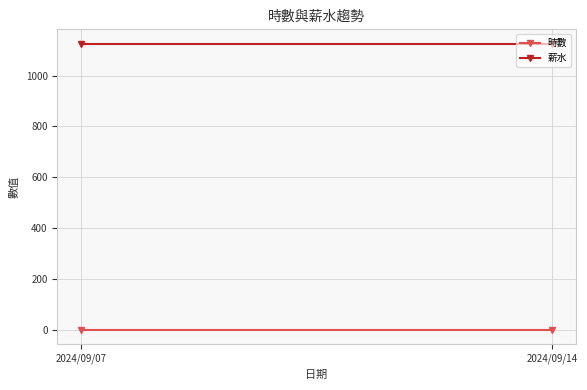

The value of 薪水 at 2024/09/07 is 298.2. True or false?

False